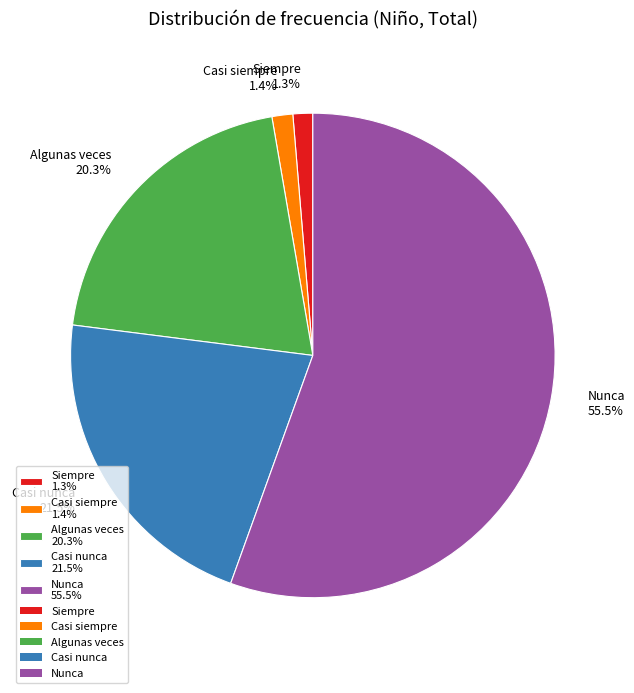

Which category accounts for the majority?

Nunca